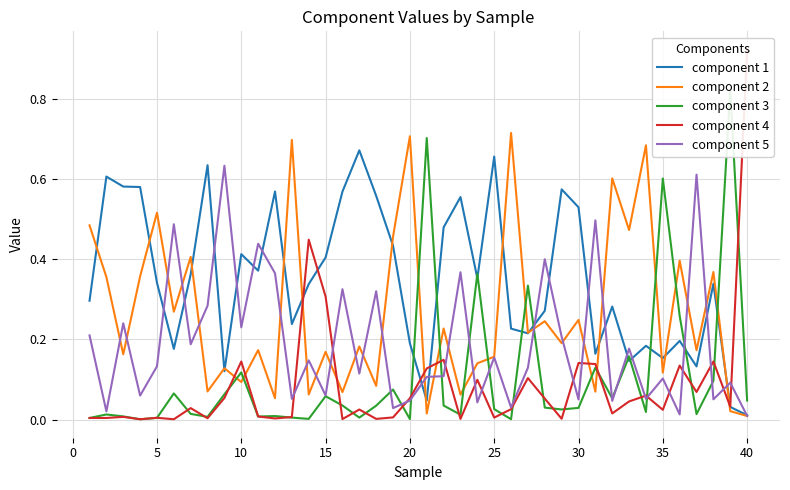

What is the sum of all component 2 values?

10.6